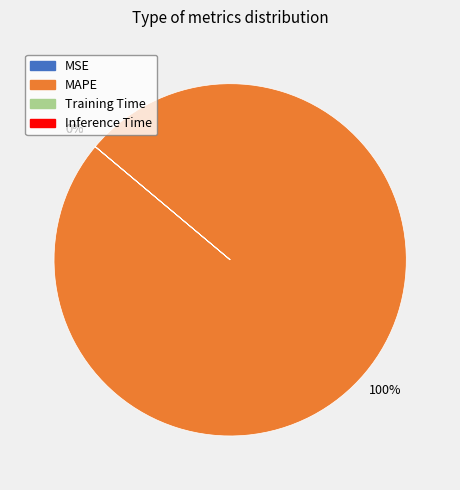

To the nearest percent, what is the difference between the largest and smallest slice percentages?

100%